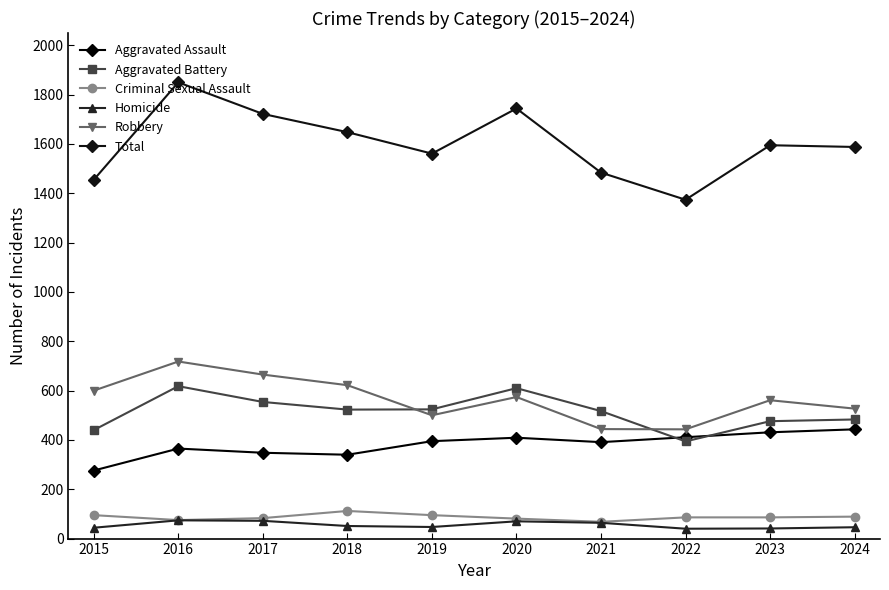

Reading left to right, what are all the values shown in this chart?

Aggravated Assault: 276	365	348	340	395	409	391	411	431	443
Aggravated Battery: 440	618	554	523	524	610	517	394	476	483
Criminal Sexual Assault: 95	75	83	112	95	81	68	86	86	89
Homicide: 44	74	72	51	47	70	64	40	41	46
Robbery: 600	718	665	622	500	574	444	443	561	527
Total: 1455	1850	1722	1648	1561	1744	1484	1374	1595	1588